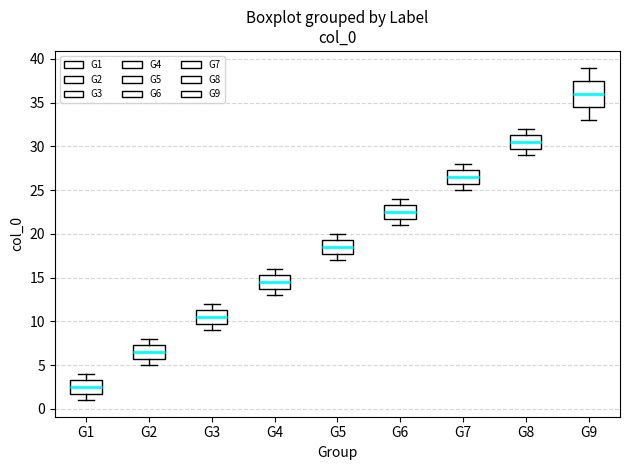

Which box's median line is the highest?

G9